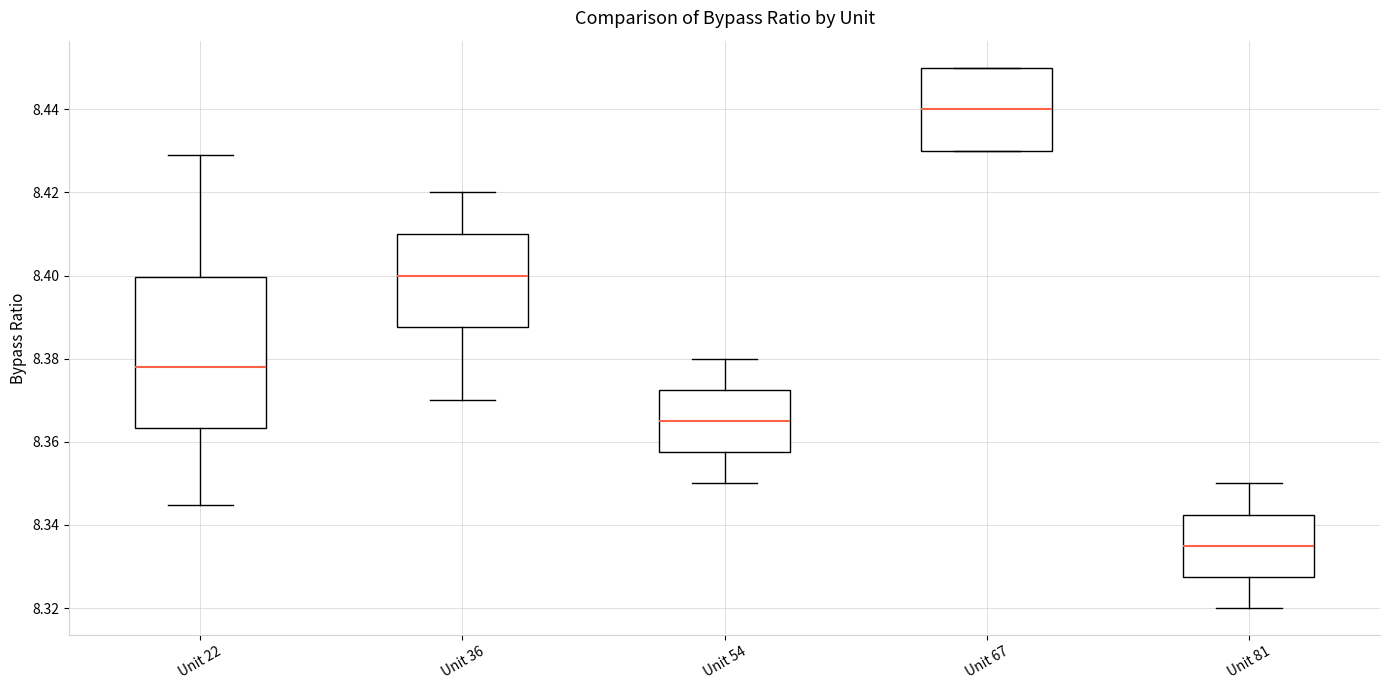

Which box's median line is the lowest?

Unit 81